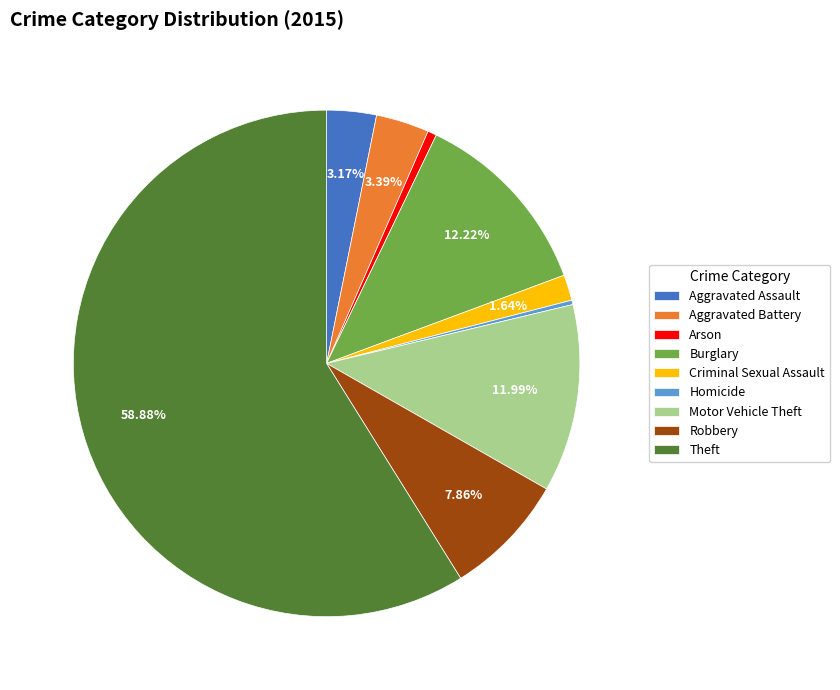

Is Theft the majority of the pie?

Yes